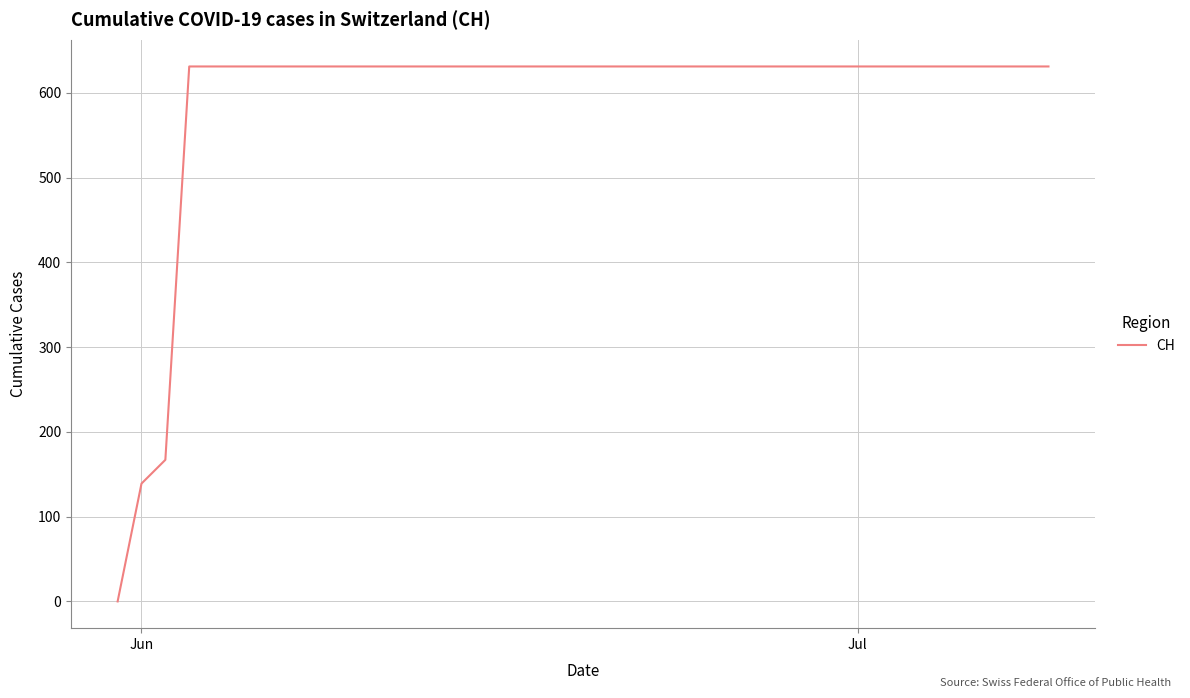

What is the greatest value displayed?

631